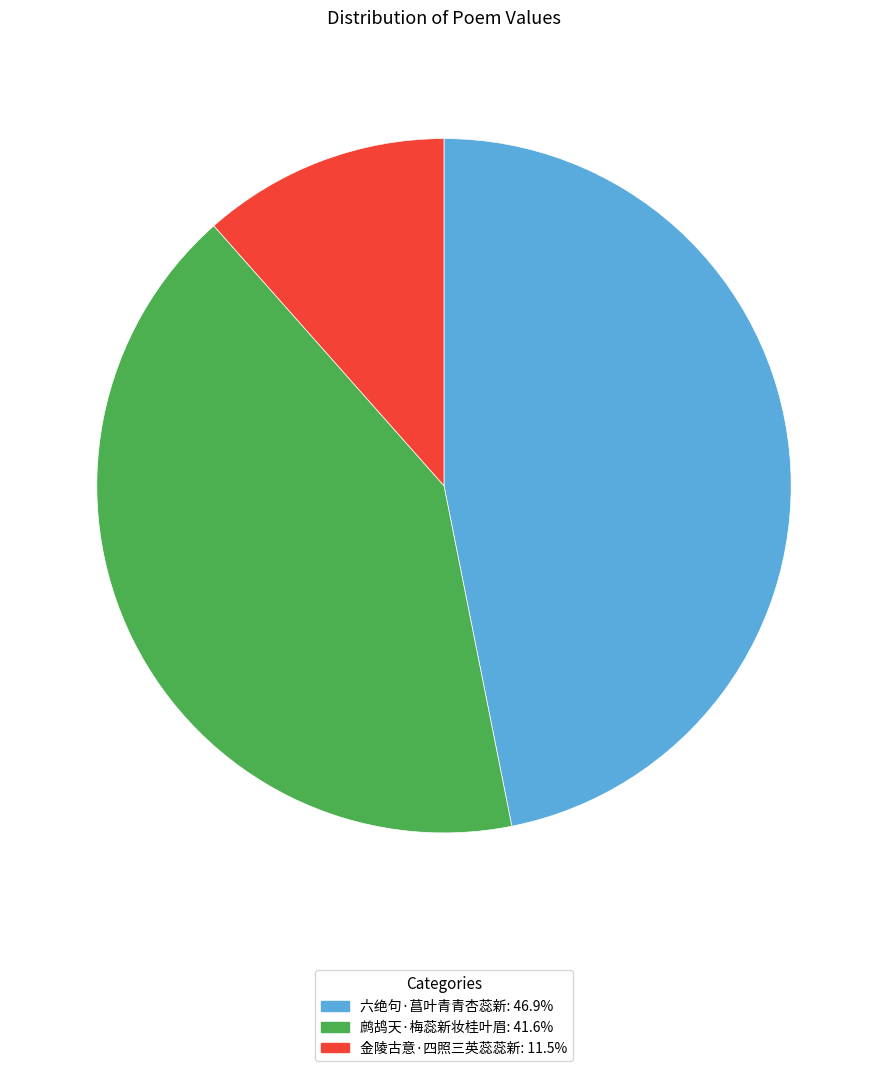

Does any single category account for the majority?

No